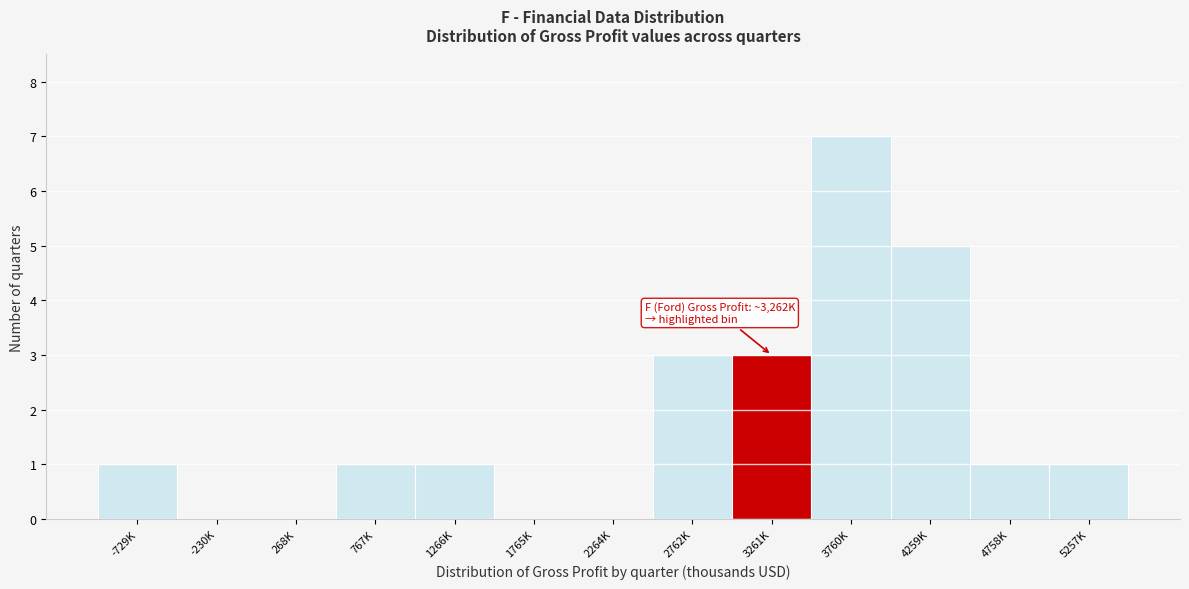

Reading right to left, what are all the values shown in this chart?

5257K=1	4758K=1	4259K=5	3760K=7	3261K=3	2762K=3	2264K=0	1765K=0	1266K=1	767K=1	268K=0	-230K=0	-729K=1